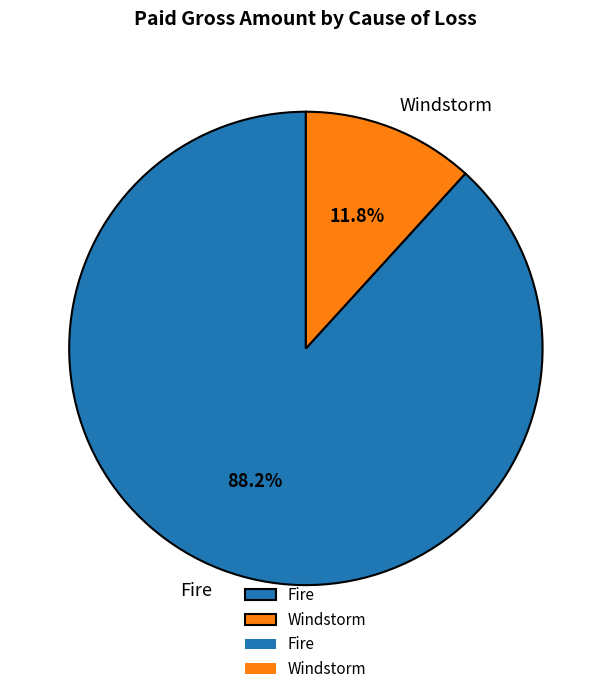

To the nearest percent, what portion does Windstorm represent?

12%